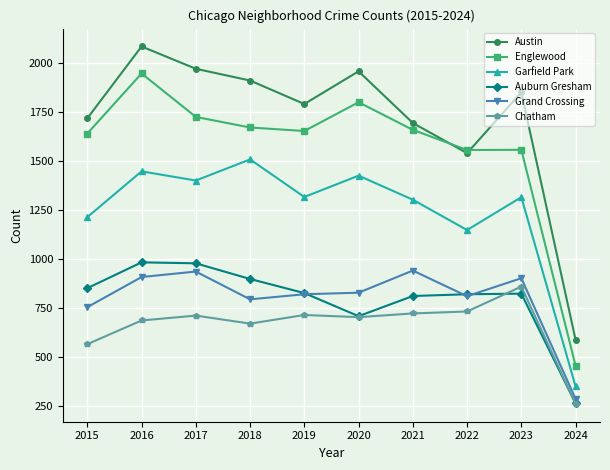

What is the total value across all series at 2021?

7132